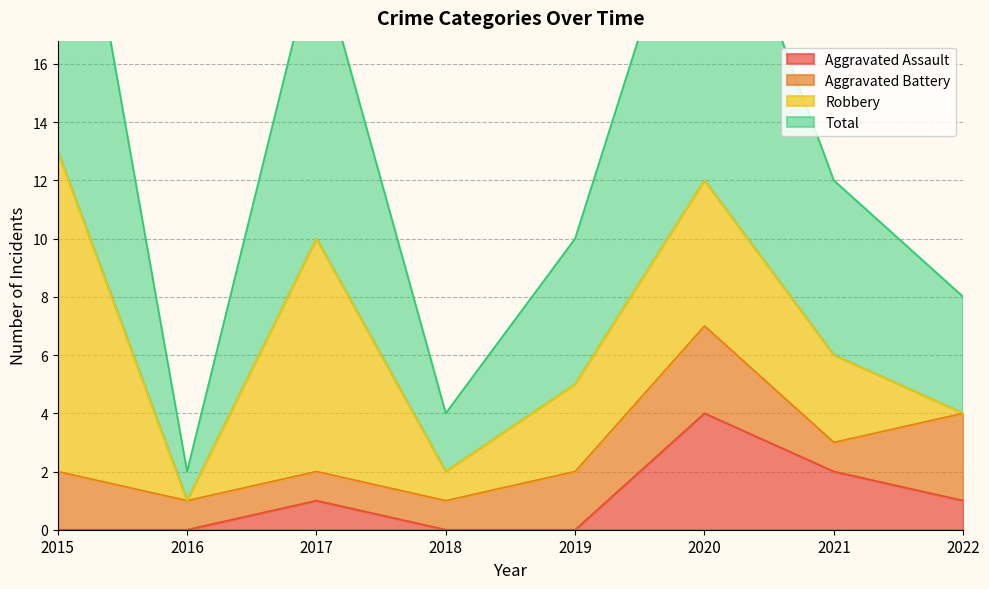

True or false: Total and Aggravated Assault cross at least once.

False